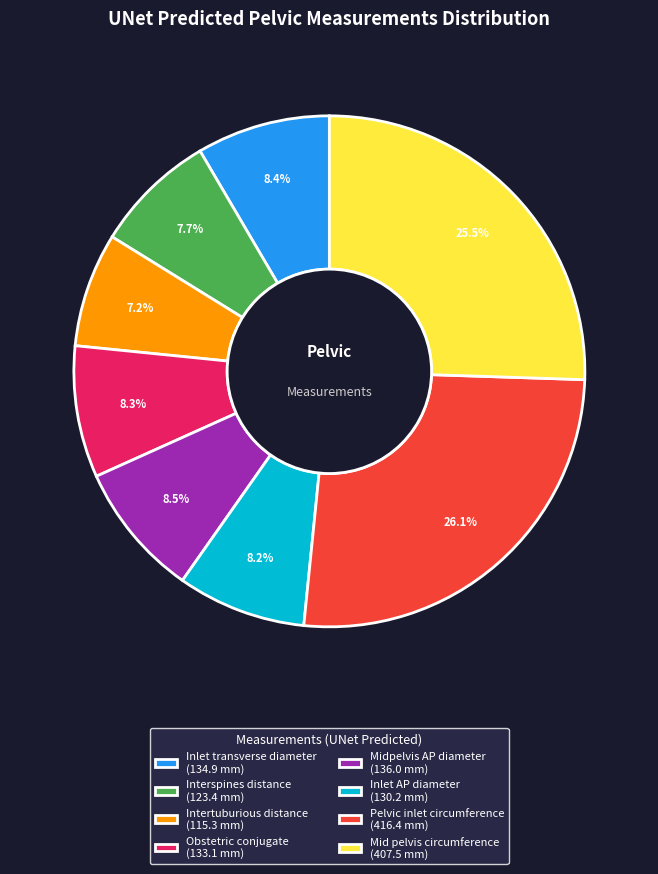

True or false: Obstetric conjugate accounts for 23% of the total.

False